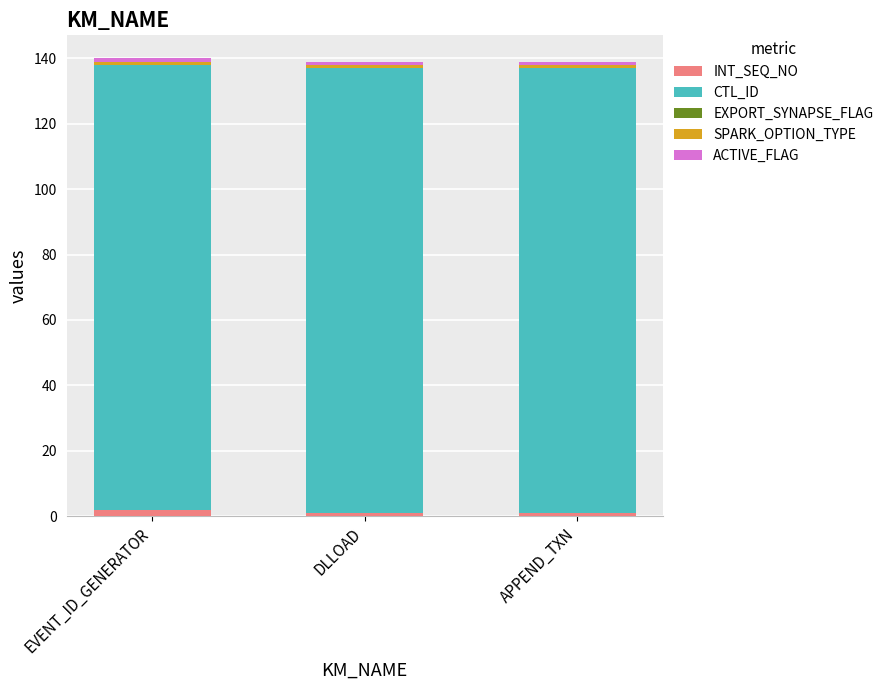

How many distinct data groups are displayed?

4